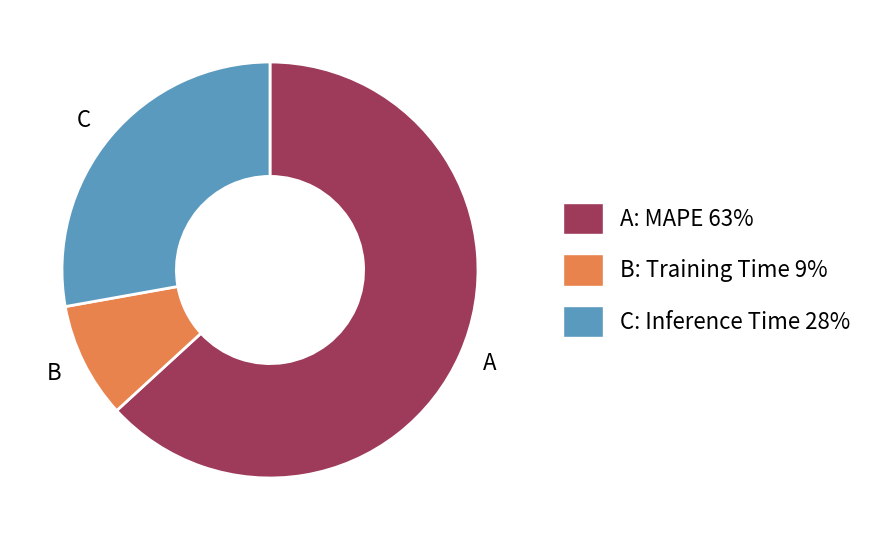

Does any single category account for the majority?

Yes